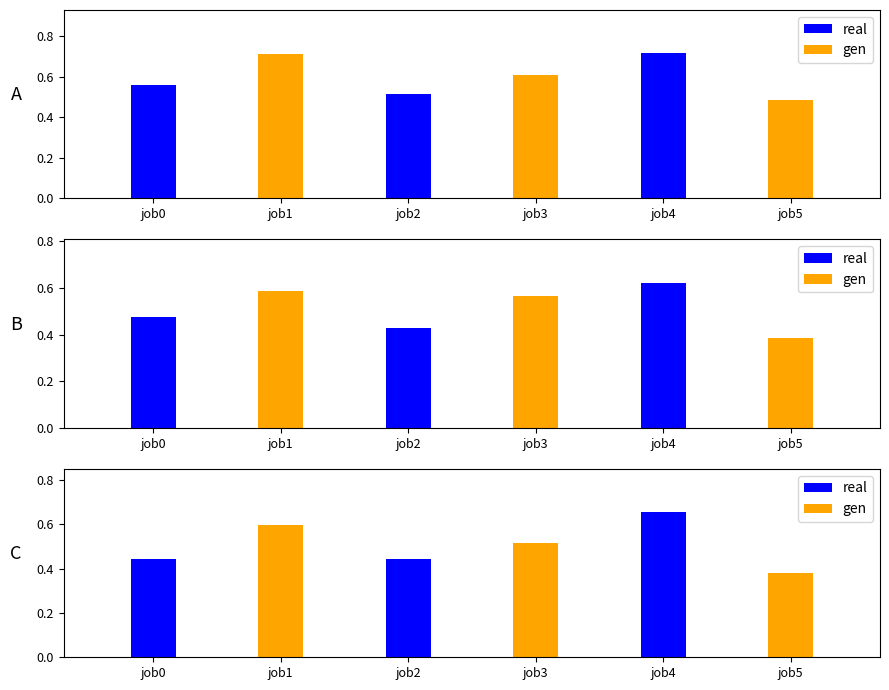

Is the value of real at job1 greater than the value of gen at job0?

No